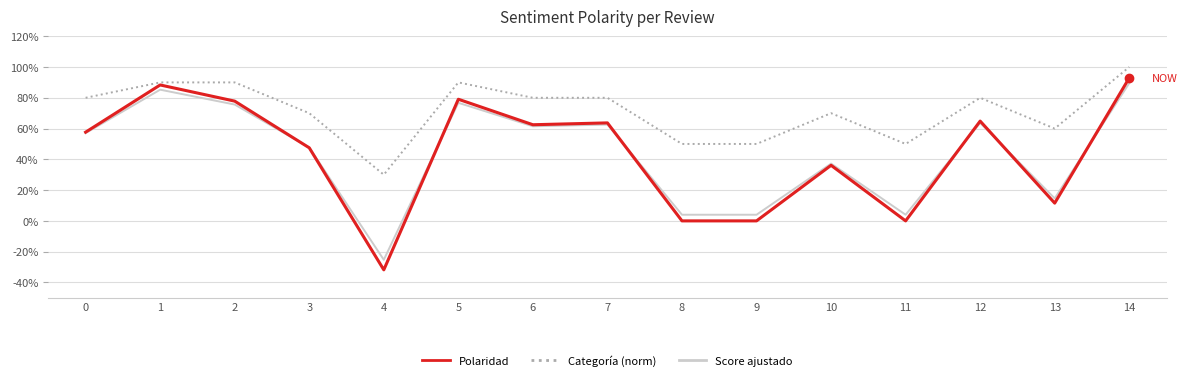

Does the chart display data point markers on the line(s)?

No